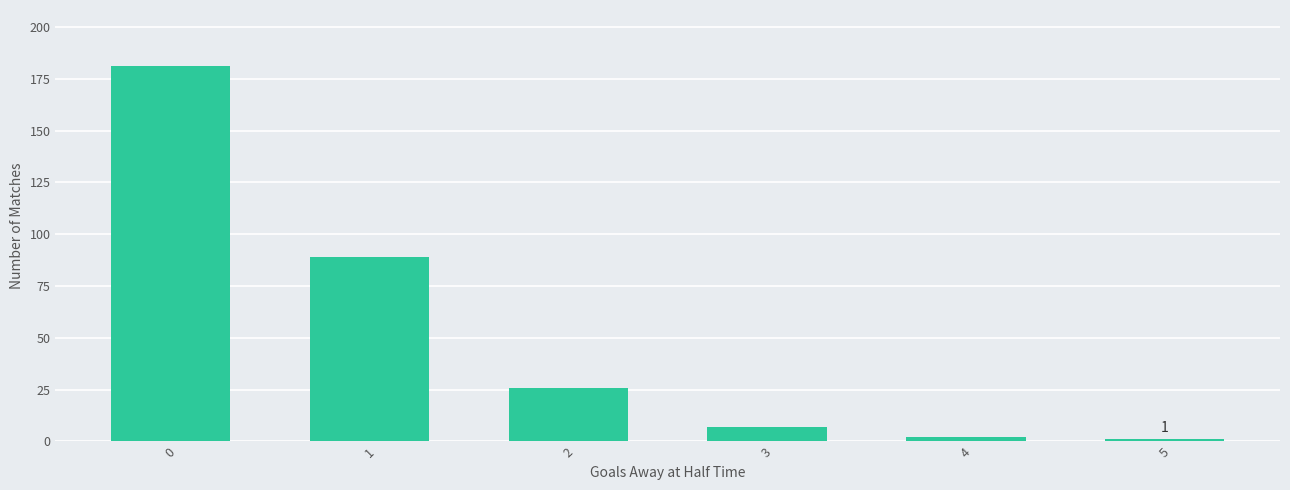

Does the chart contain stacked bars?

No